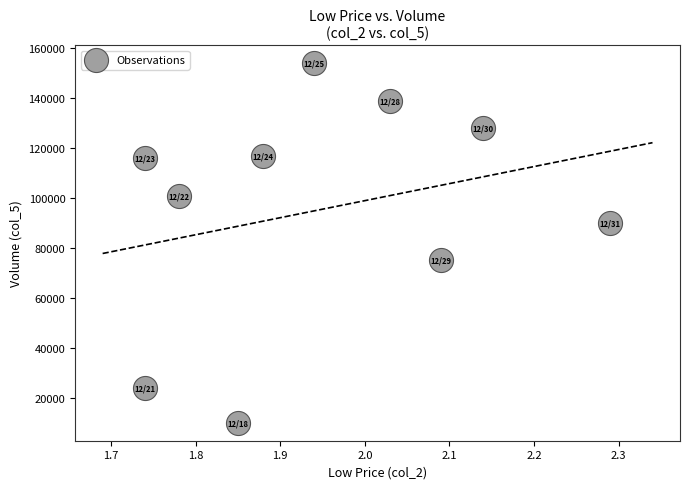

What is the average Y value?

95400